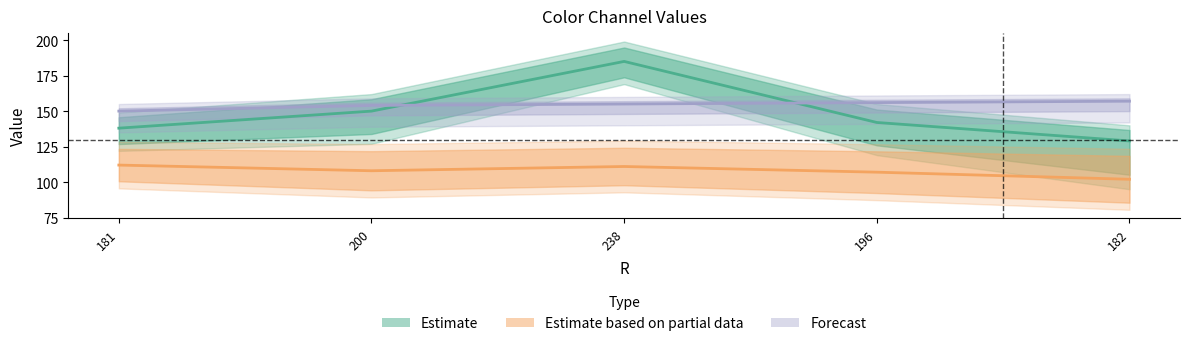

Between 200 and 182, which is larger?

200